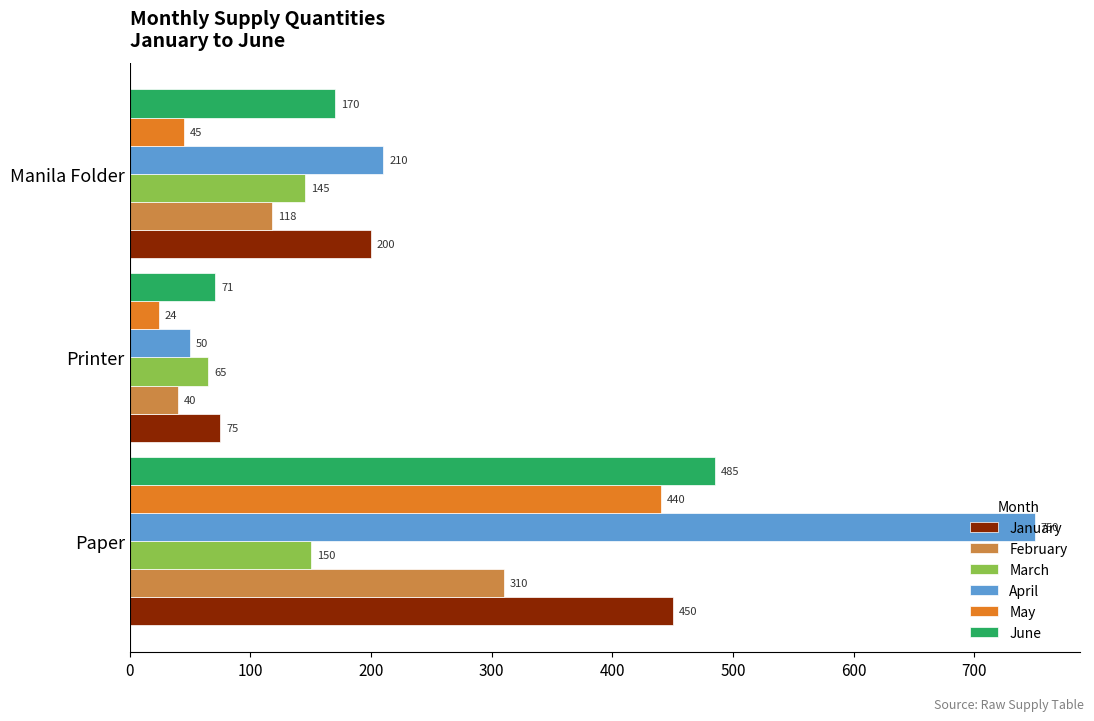

The February series shows 199 at Paper. True or false?

False